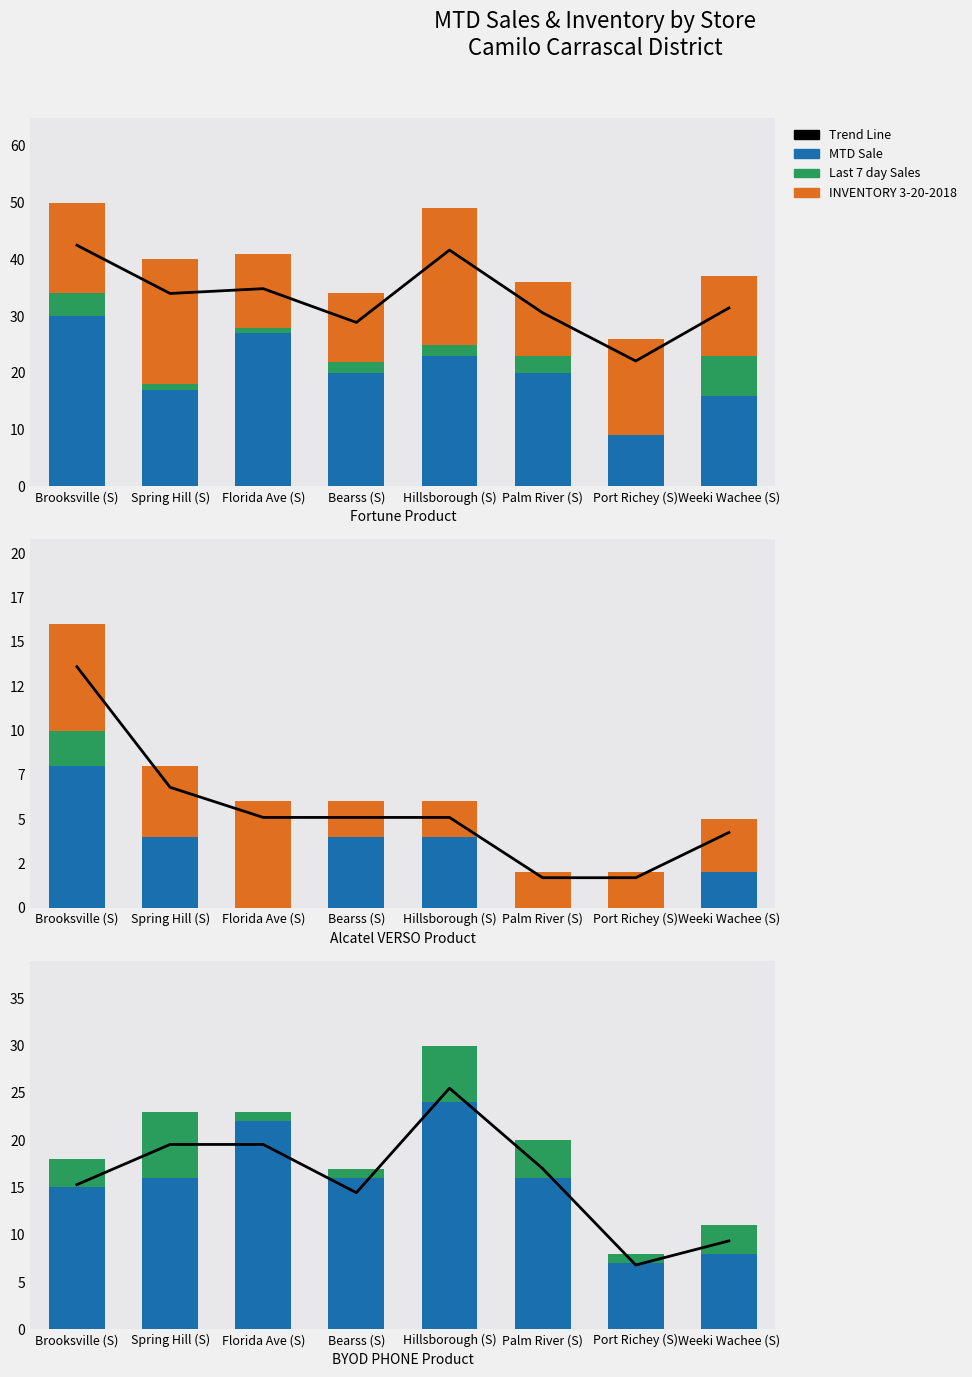

Which series has the largest total across all categories?

Trend Line